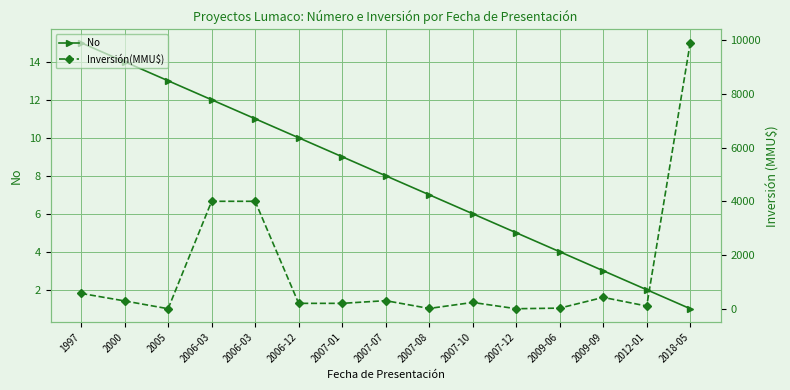

What is the label of the 13th point from the right?

2005